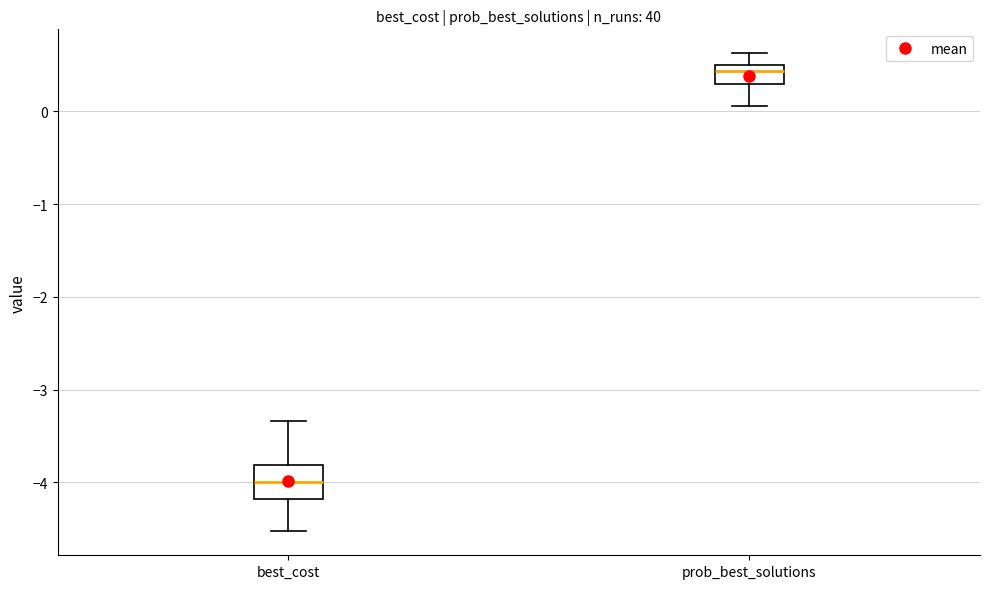

Where is the upper edge of the box for best_cost on the y-axis? The values are not printed on the chart, so give them approximately, as read against the axis.

-3.8